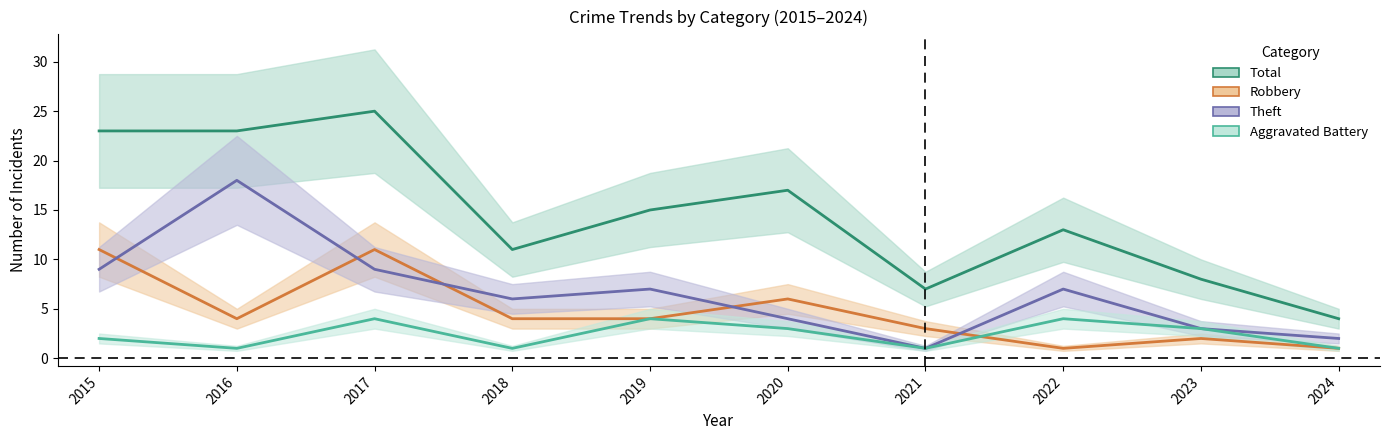

Which has a higher value, 2020 or 2018?

2020